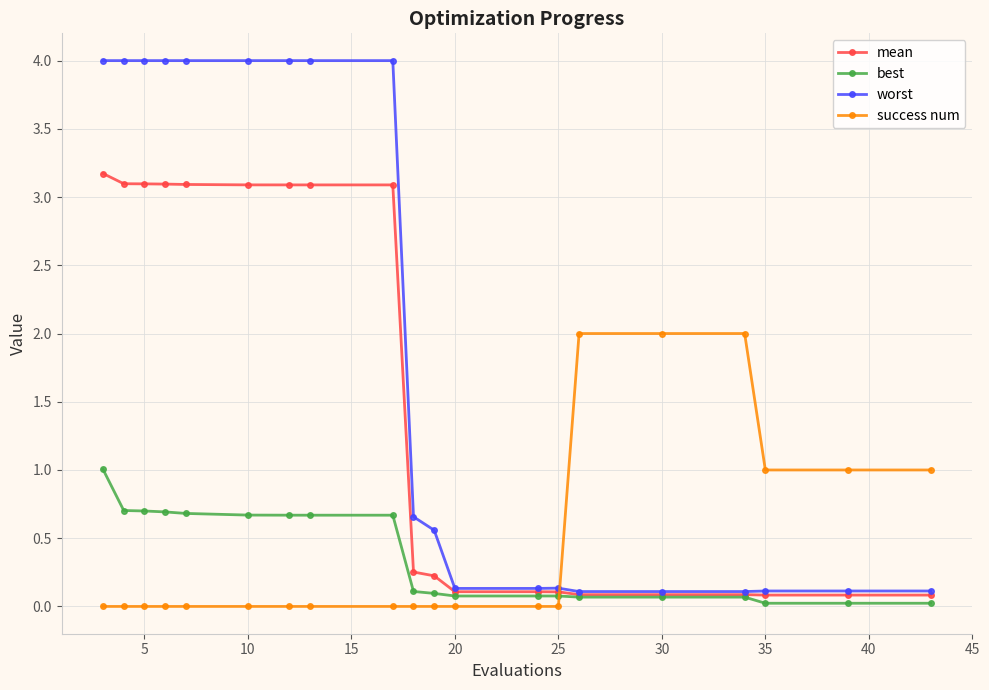

True or false: worst and best cross at least once.

False